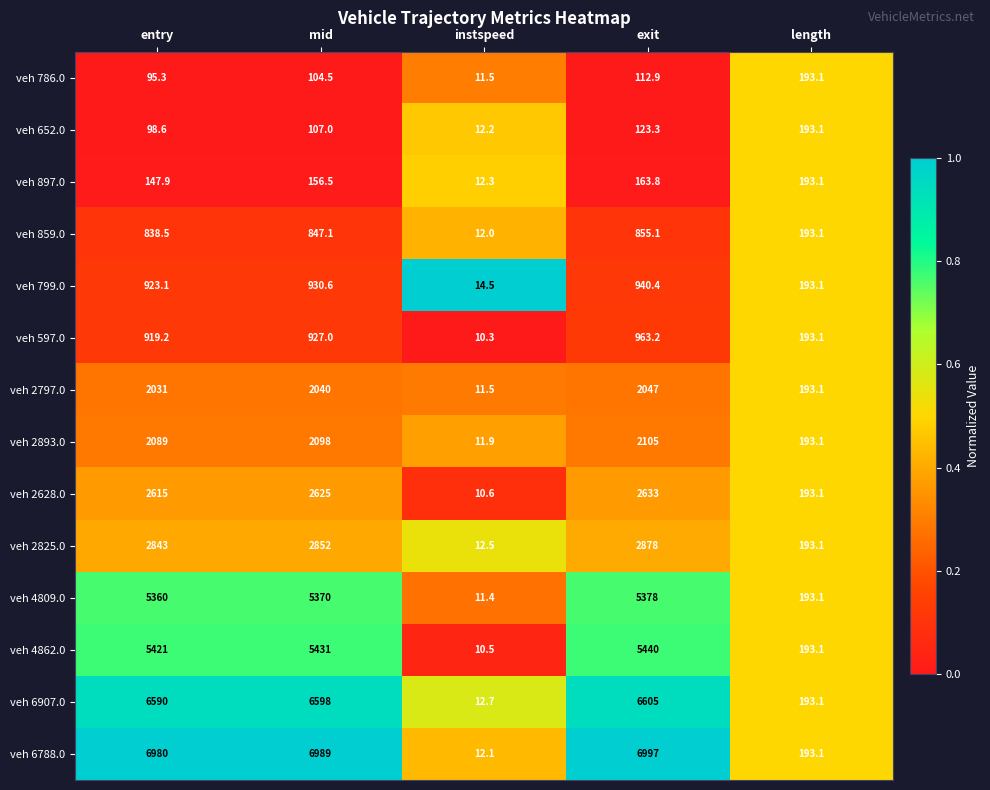

What is the lowest value of the veh 799.0 series?

14.5